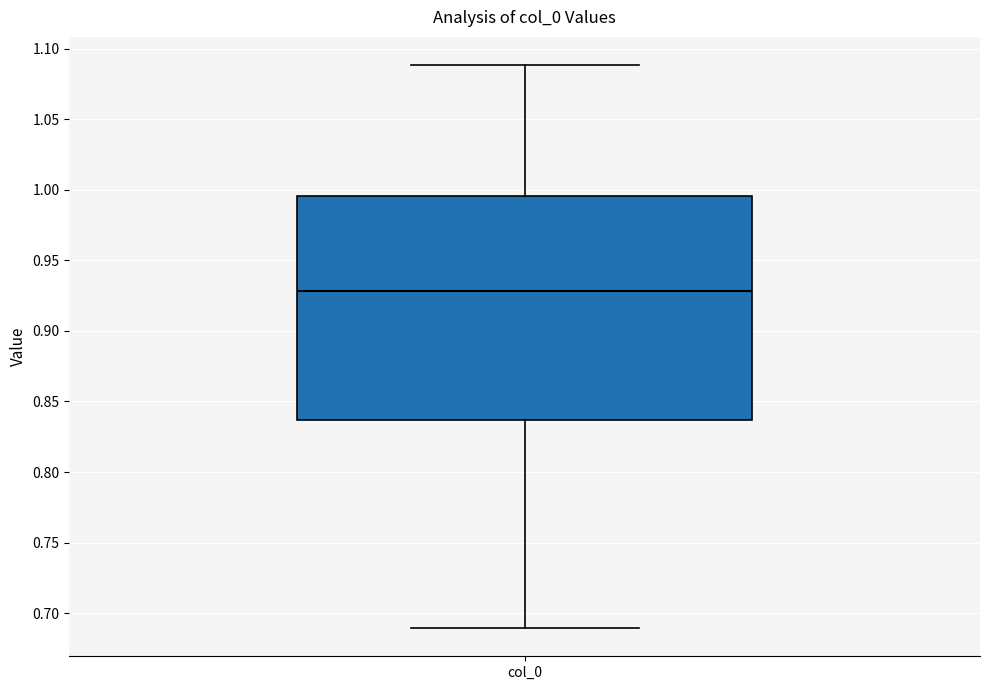

Transcribe this box plot: give where the median line is, the range the box spans, and where the two whiskers end, as read against the y-axis. The values are not printed on the chart, so give them approximately, as read against the axis.

median 0.930, box 0.835 to 0.995, whiskers 0.690 to 1.090